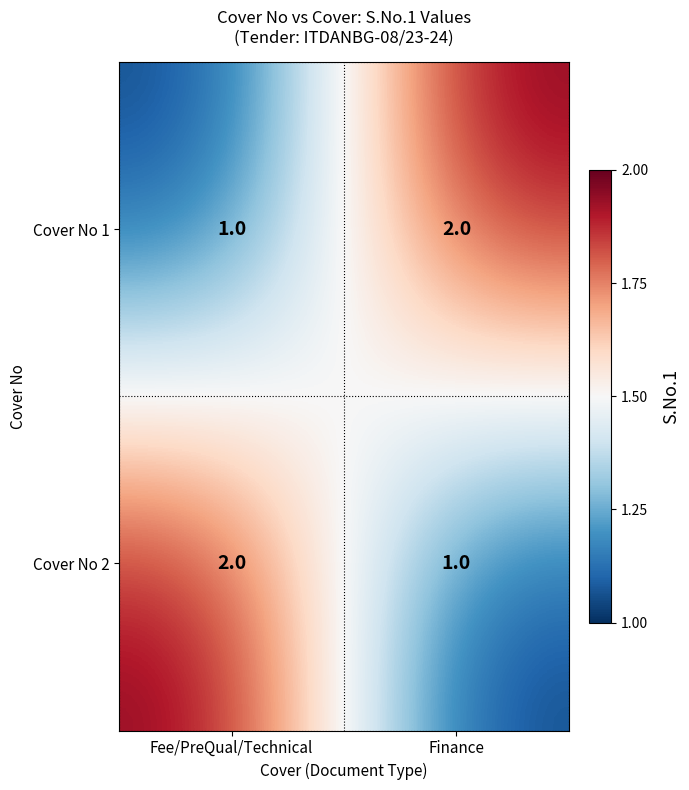

What is the difference between the highest and lowest values at Fee/PreQual/Technical?

1